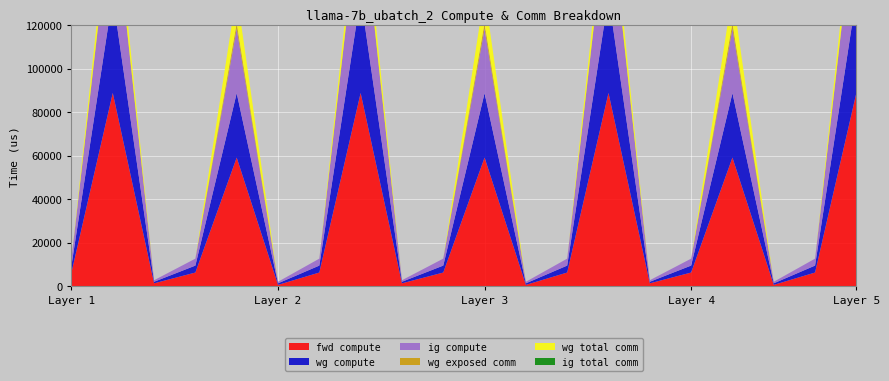

Reading right to left, extract all data points from this chart.

fwd compute: 88788.6	6377.3	712.5	59136.0	6377.3	1425.0	88788.6	6377.3	712.5	59136.0	6377.3	1425.0	88788.6	6377.3	712.5	59136.0	6377.3	1425.0	88788.6	6377.3
wg compute: 44394.3	3188.7	712.5	29568.0	3188.7	712.5	44394.3	3188.7	712.5	29568.0	3188.7	712.5	44394.3	3188.7	712.5	29568.0	3188.7	712.5	44394.3	3188.7
ig compute: 44394.3	3188.7	712.5	29568.0	3188.7	712.5	44394.3	3188.7	712.5	29568.0	3188.7	712.5	44394.3	3188.7	712.5	29568.0	3188.7	712.5	44394.3	3188.7
wg exposed comm: 1150.3	0.0	0.0	2542.2	0.0	0.0	1150.3	0.0	0.0	2542.2	0.0	0.0	1150.3	0.0	0.0	2542.2	0.0	0.0	1150.3	0.0
wg total comm: 10306.8	0.0	0.0	13800.3	0.0	0.0	10306.8	0.0	0.0	13800.3	0.0	0.0	10306.8	0.0	0.0	13800.3	0.0	0.0	10306.8	0.0
ig total comm: 0.0	0.0	0.0	0.0	0.0	0.0	0.0	0.0	0.0	0.0	0.0	0.0	0.0	0.0	0.0	0.0	0.0	0.0	0.0	0.0